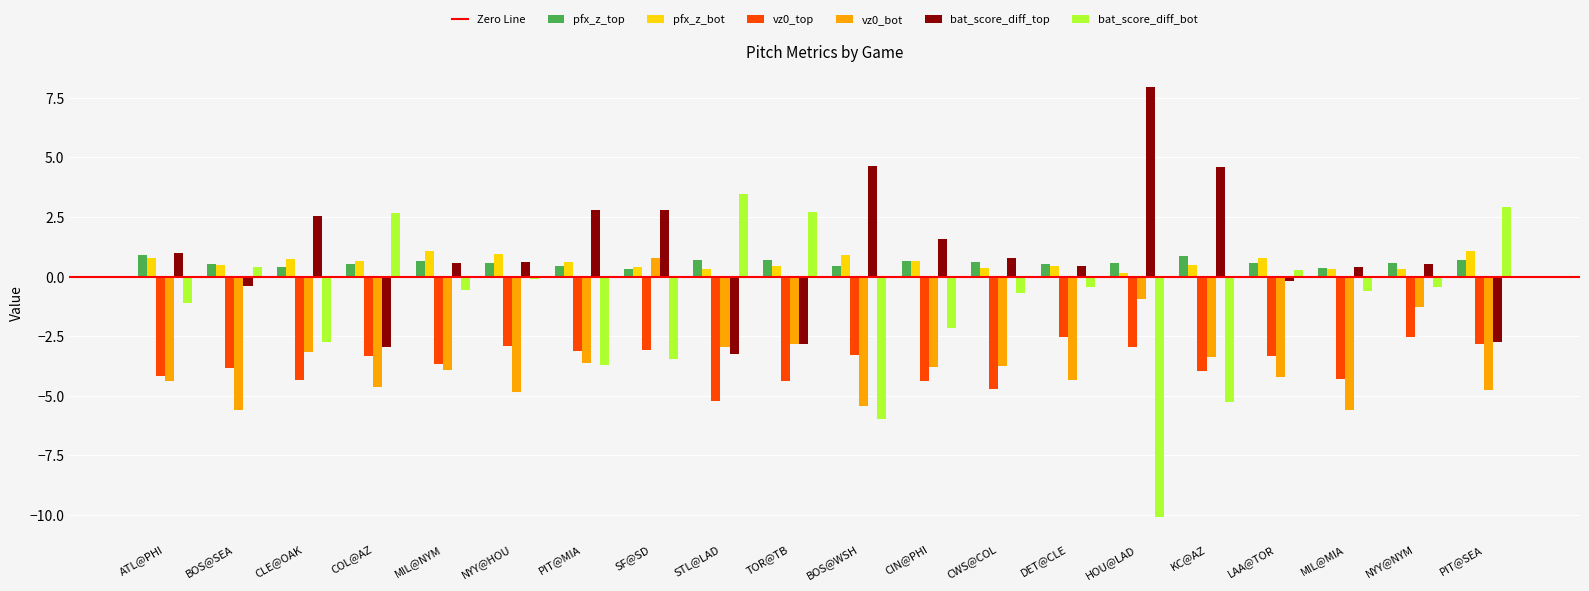

What is the label of the 11th bar from the left?

BOS@WSH